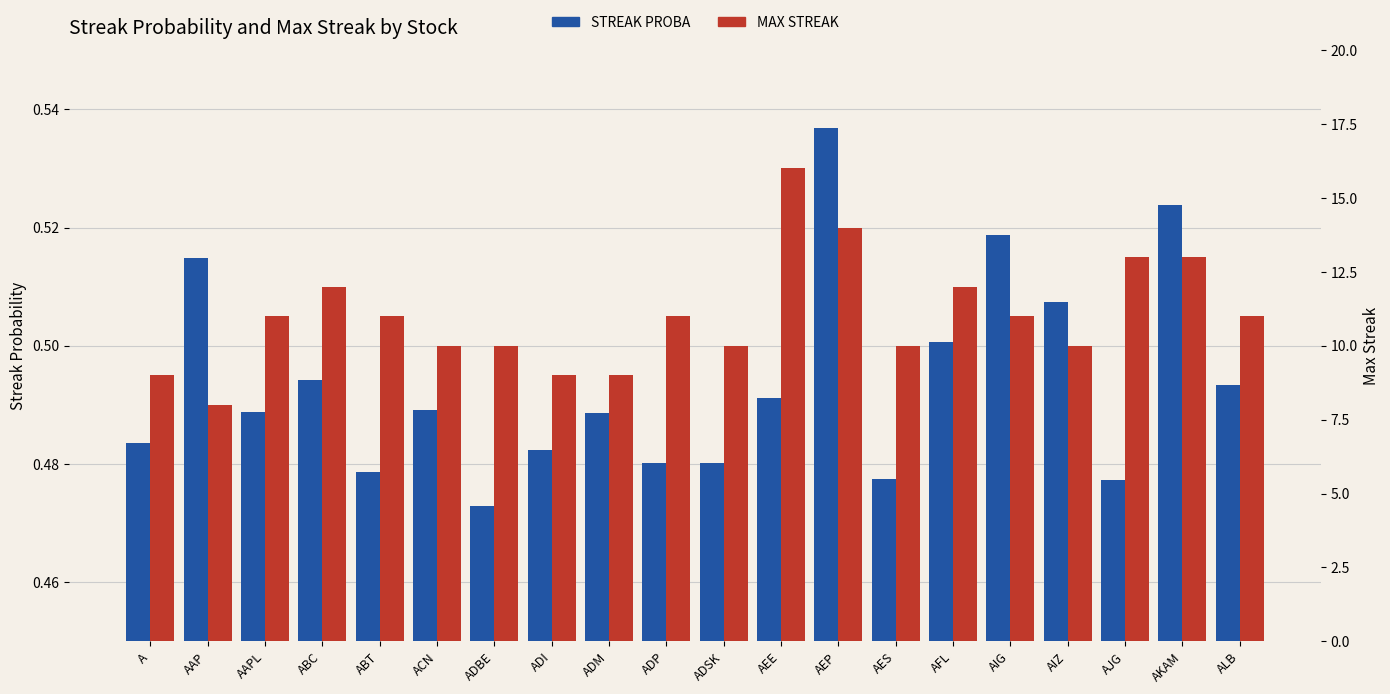

What is the lowest value of the STREAK PROBA series?

0.5